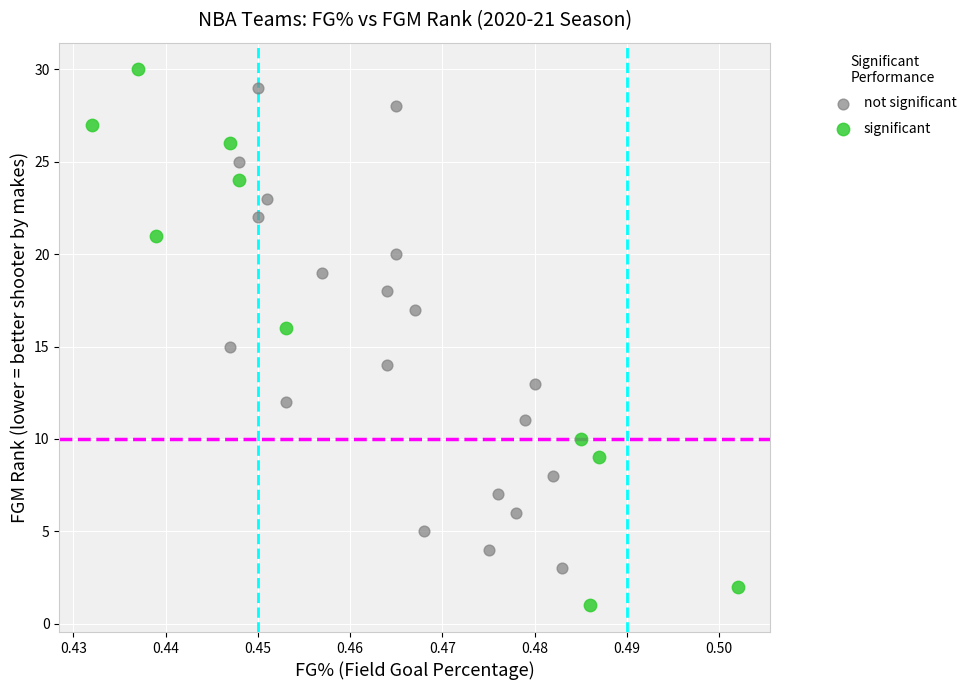

Which series has the largest Y range (max minus min)?

significant